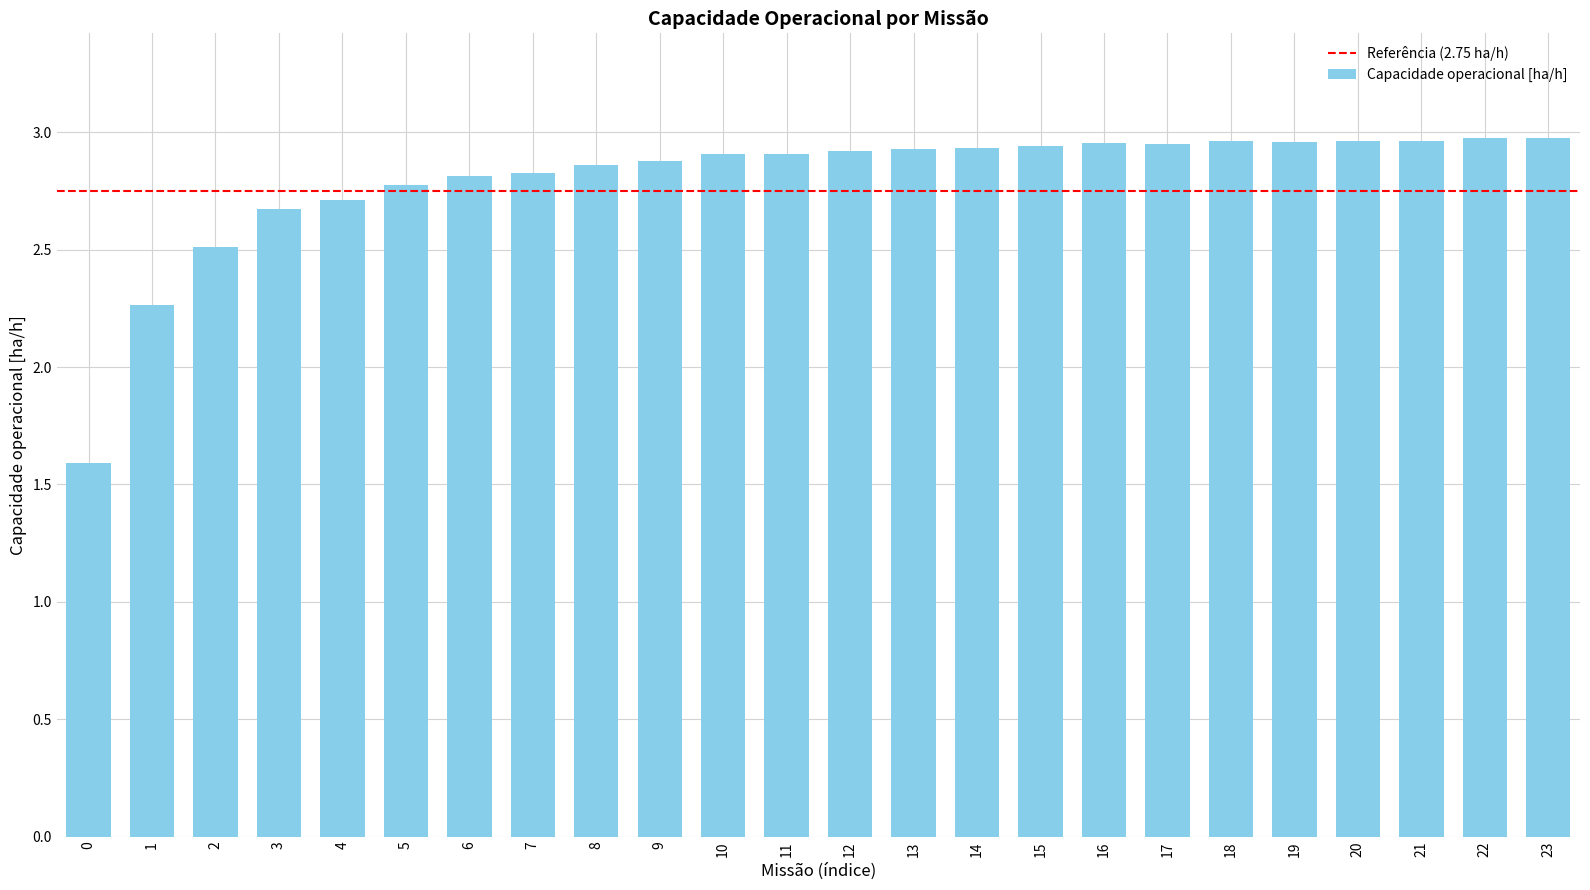

What is the ratio of the value at 22 to the value at 0?

1.9